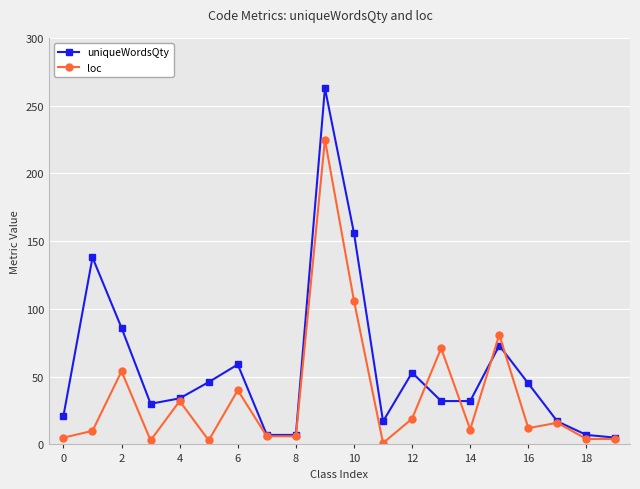

Which series has the widest spread of values?

uniqueWordsQty